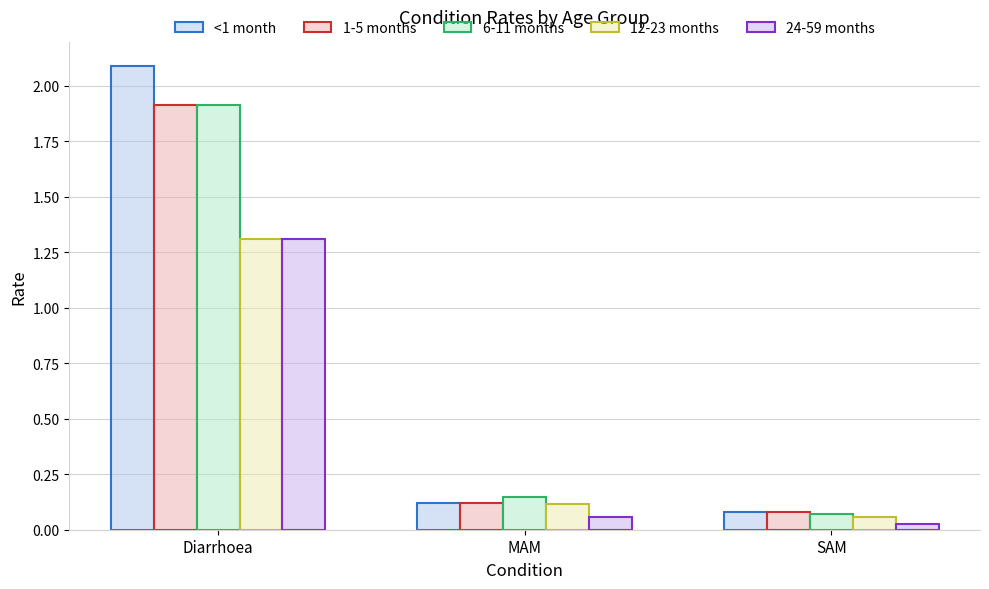

Count the number of categories in the chart.

3